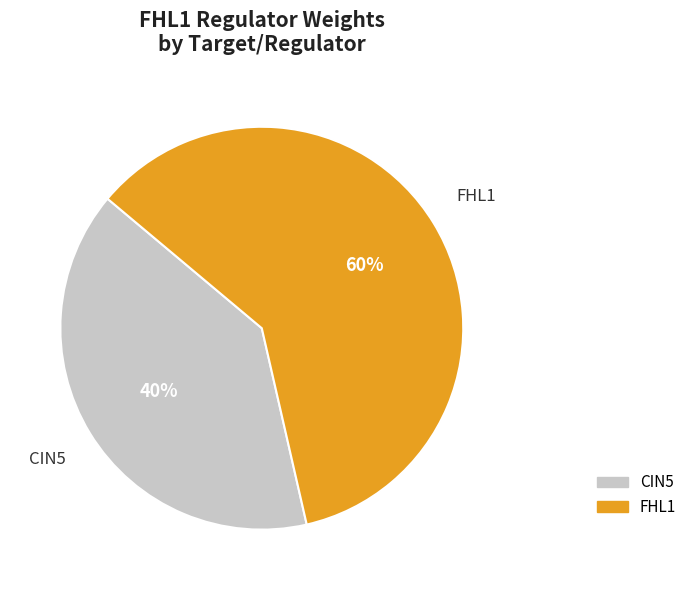

Count the number of slices in the pie.

2